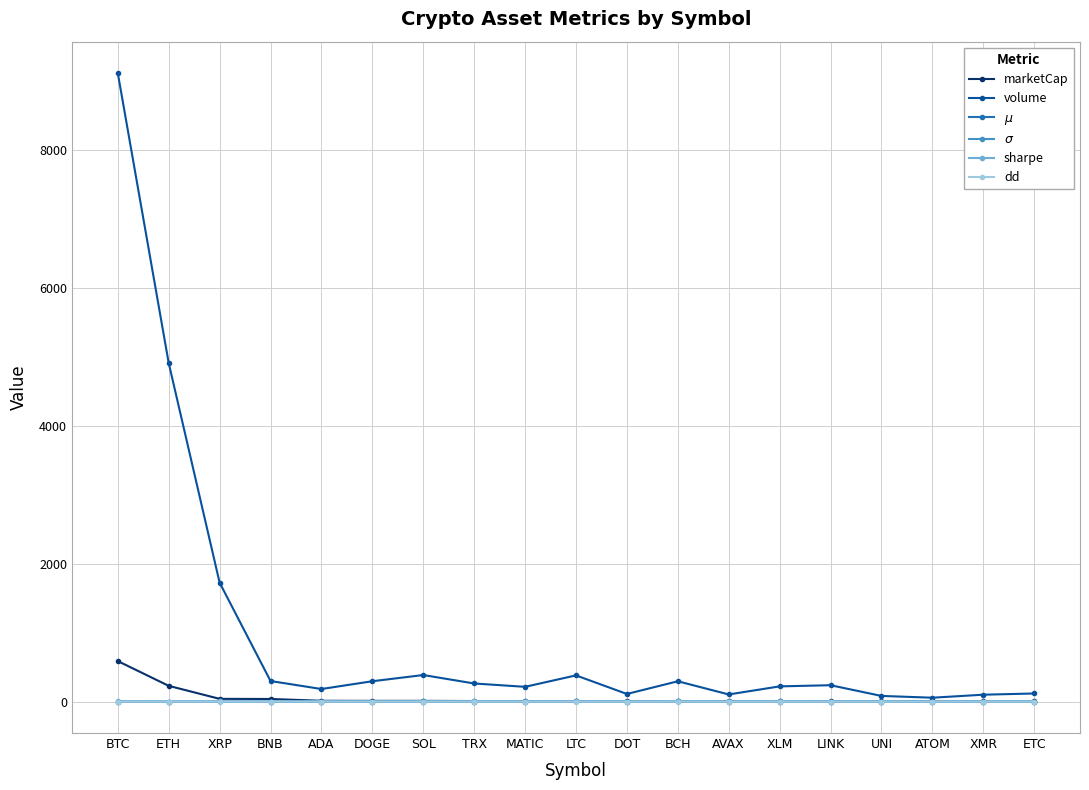

What is the label of the 4th point from the left?

BNB